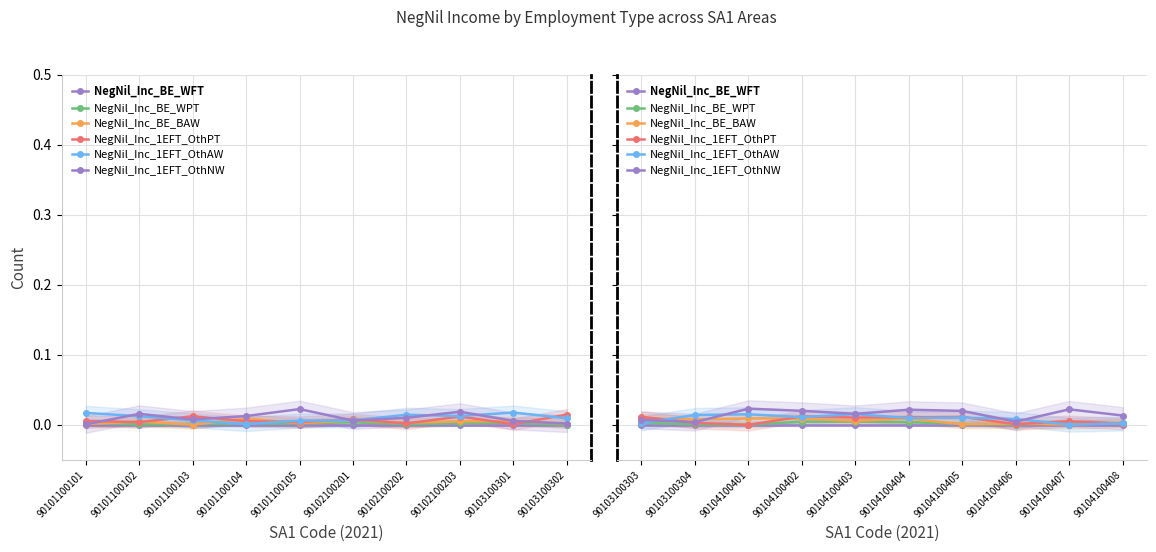

True or false: NegNil_Inc_1EFT_OthPT and NegNil_Inc_BE_BAW cross at least once.

True